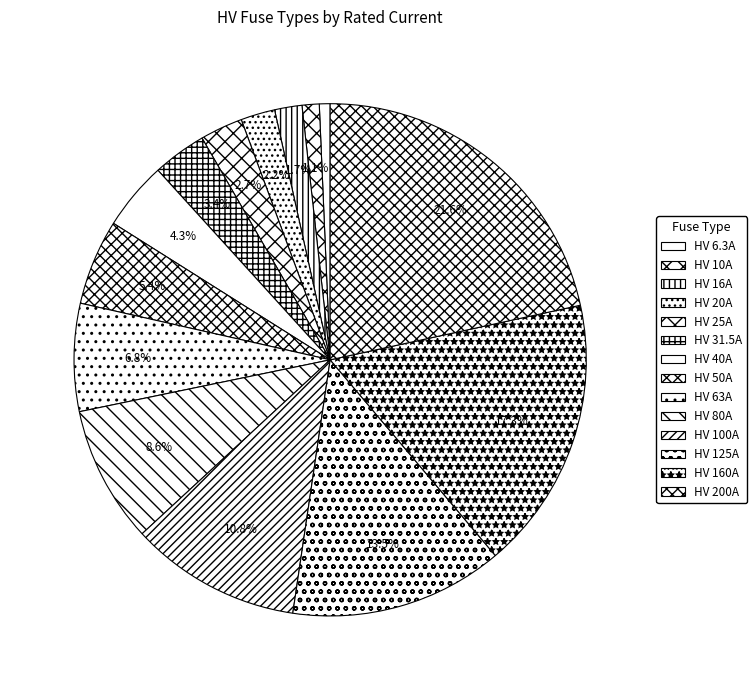

Which slice is the largest?

HV 200A